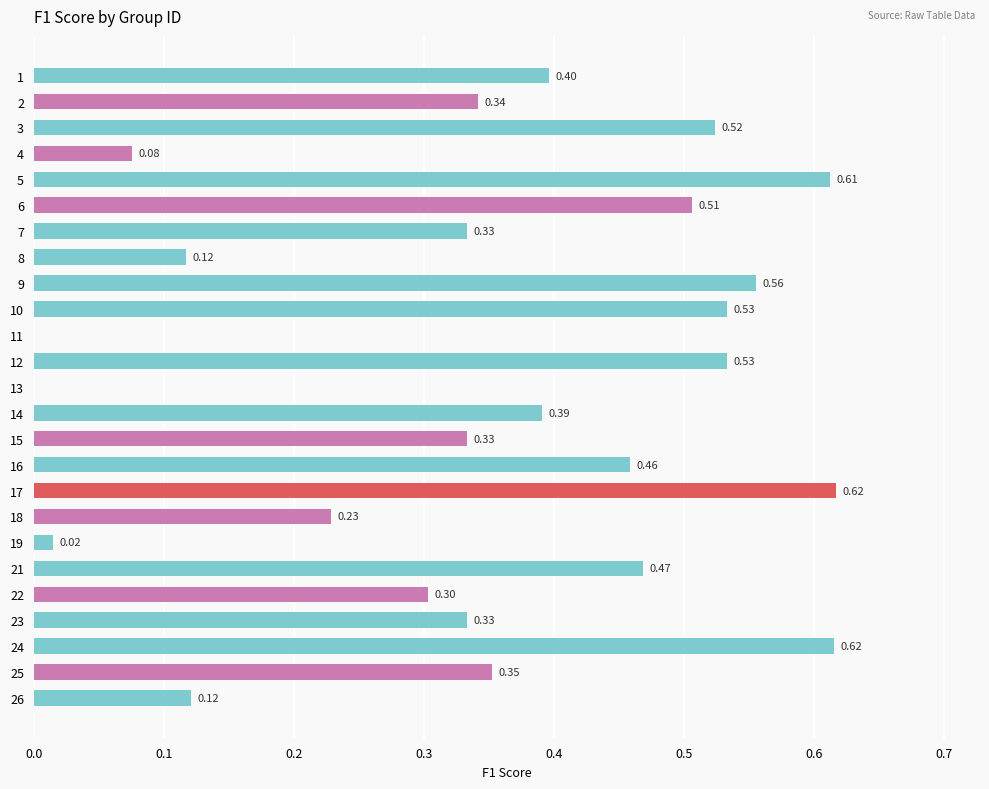

What is the change in value from 2 to 21?

+0.1